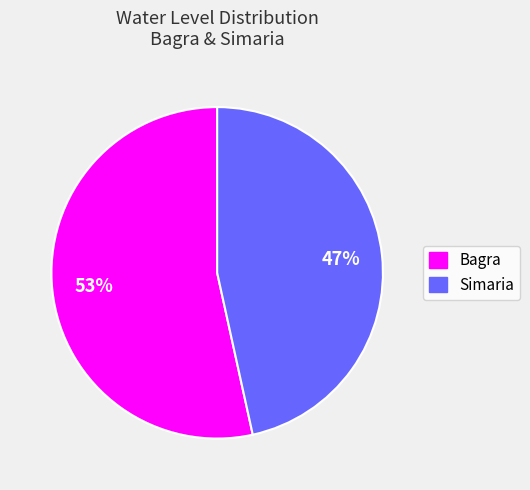

Is it true that Bagra is 53% of the pie?

True